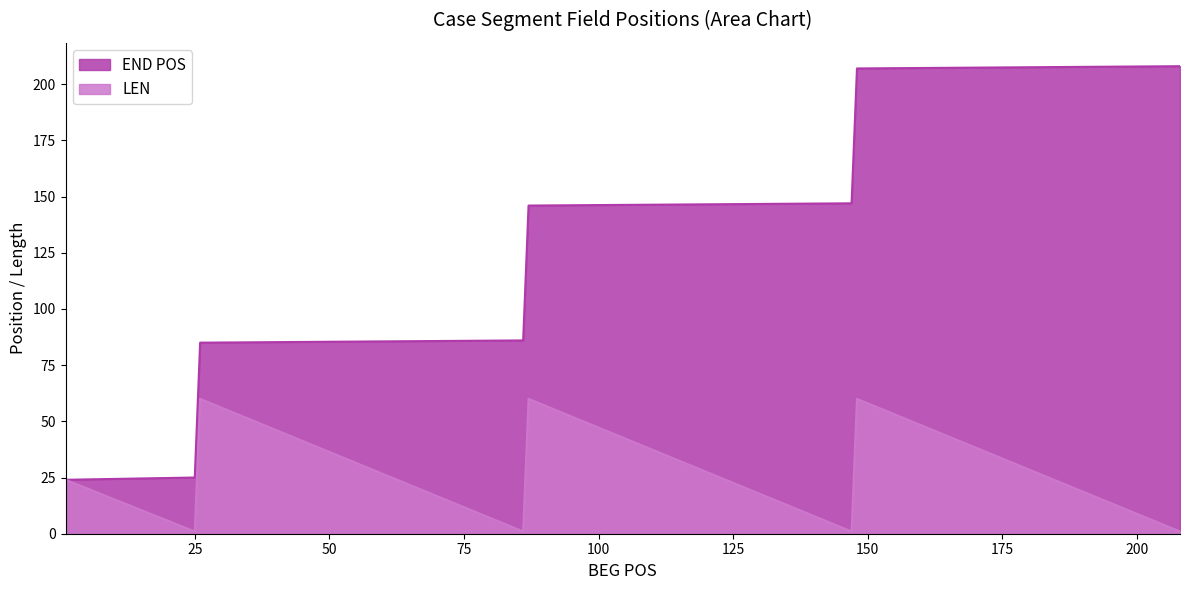

What is the total value across all series at 147?

148